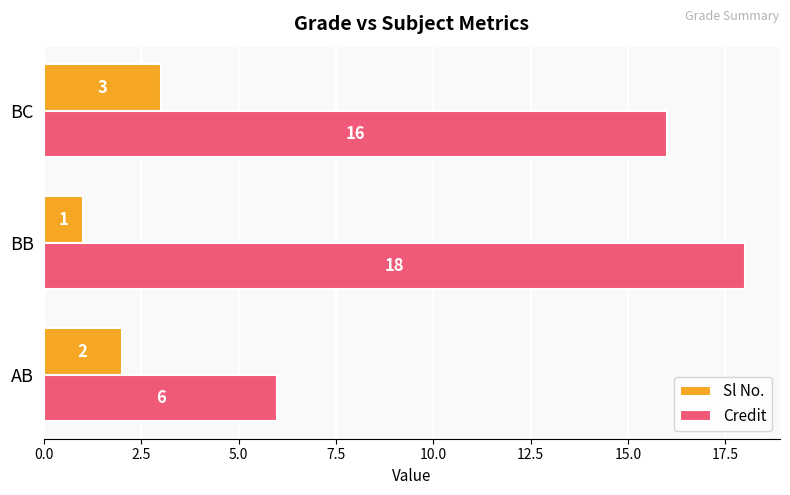

The value of Sl No. at BB is 2. True or false?

False